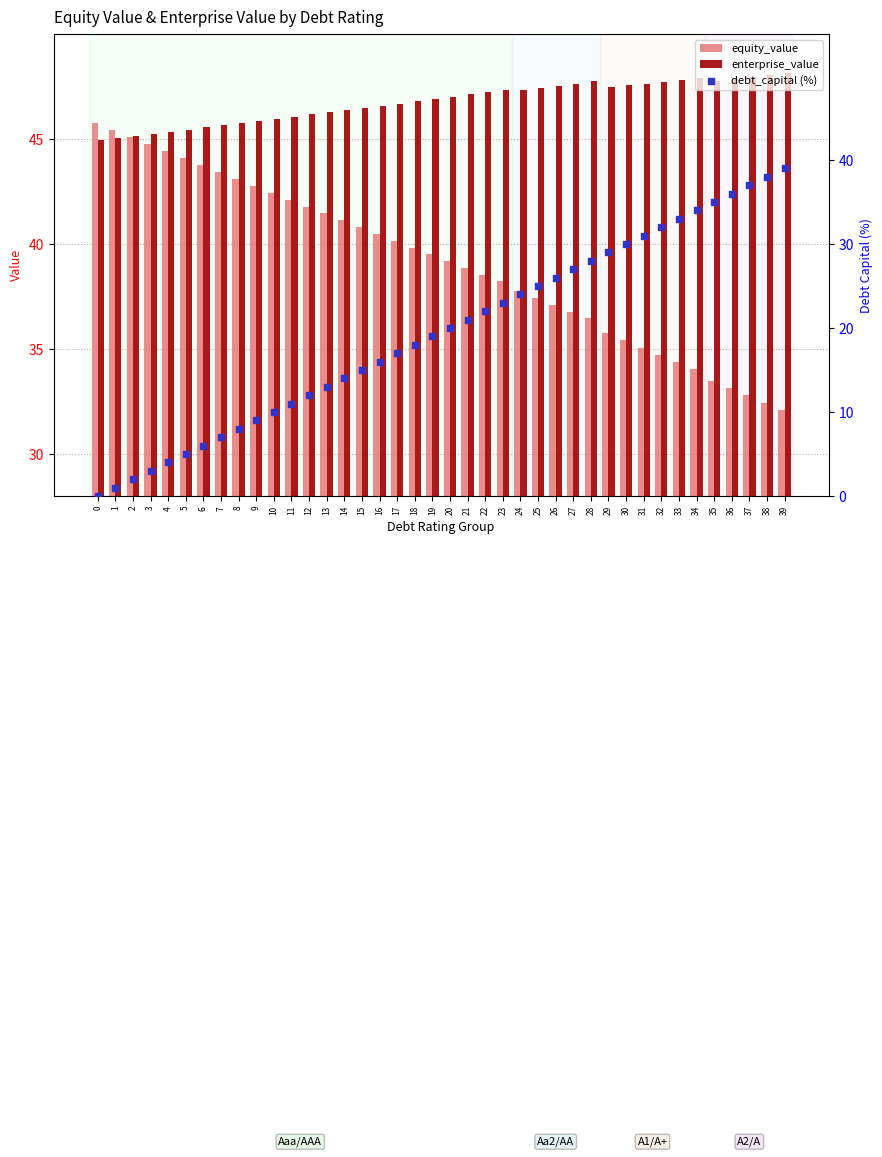

Which series contains the highest Y value?

enterprise_value